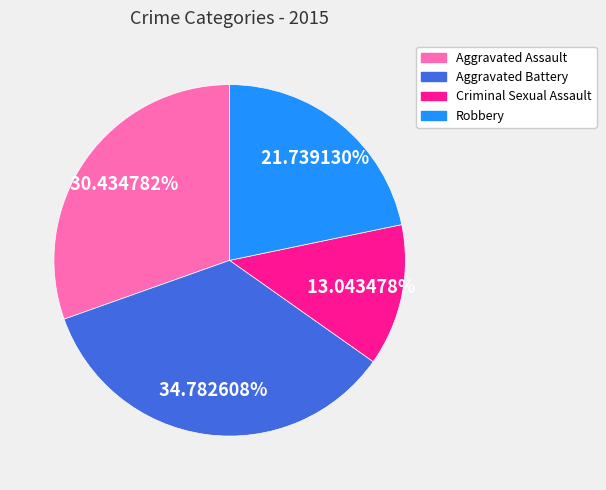

To the nearest percent, what is the difference between the largest and smallest slice percentages?

22%